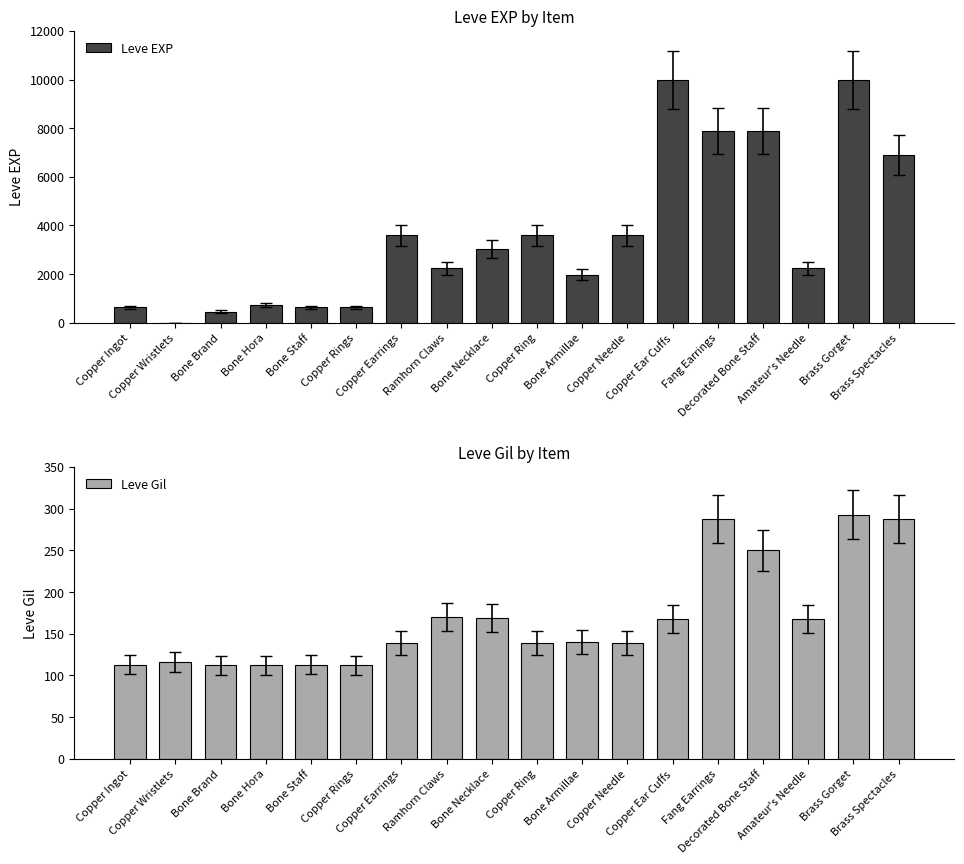

What is the sum of the Leve Gil values at Copper Ingot and Copper Ear Cuffs?

281